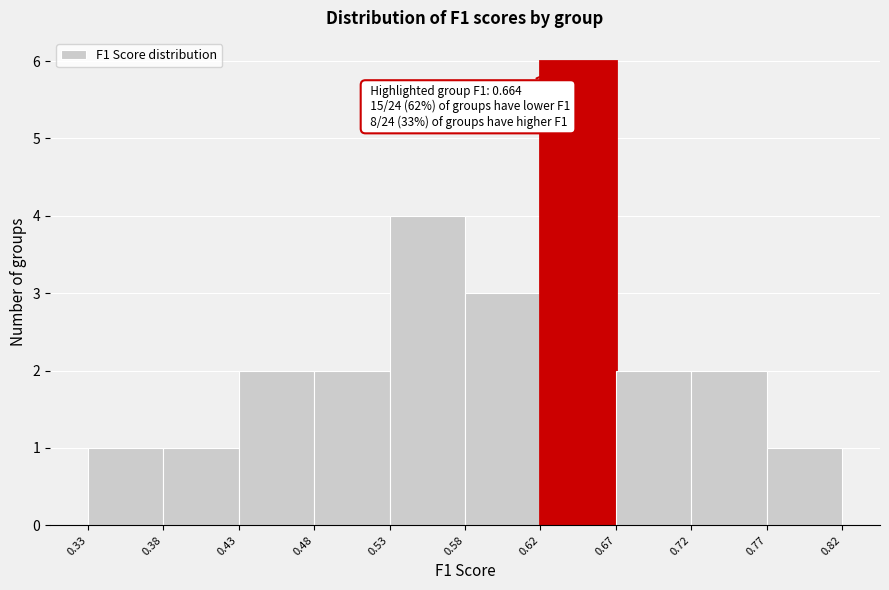

Which range on the x-axis has the tallest bar?

0.62 to 0.67